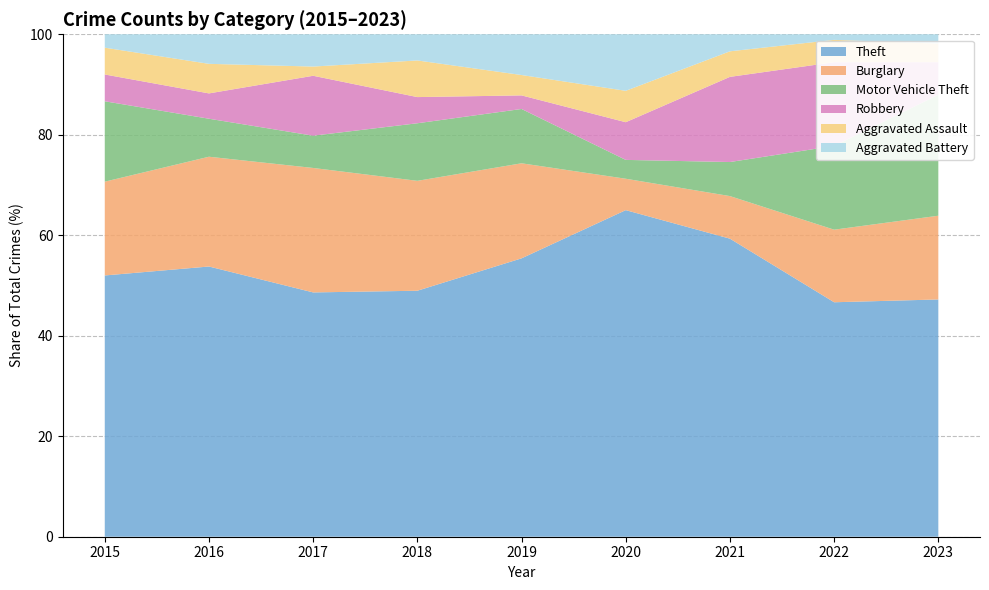

Reading left to right, extract all data points from this chart.

Theft: 2015=39	2016=64	2017=53	2018=47	2019=41	2020=52	2021=35	2022=42	2023=51
Burglary: 2015=14	2016=26	2017=27	2018=21	2019=14	2020=5	2021=5	2022=13	2023=18
Motor Vehicle Theft: 2015=12	2016=9	2017=7	2018=11	2019=8	2020=3	2021=4	2022=15	2023=26
Robbery: 2015=4	2016=6	2017=13	2018=5	2019=2	2020=6	2021=10	2022=15	2023=7
Aggravated Assault: 2015=4	2016=7	2017=2	2018=7	2019=3	2020=5	2021=3	2022=4	2023=4
Aggravated Battery: 2015=2	2016=7	2017=7	2018=5	2019=6	2020=9	2021=2	2022=1	2023=2